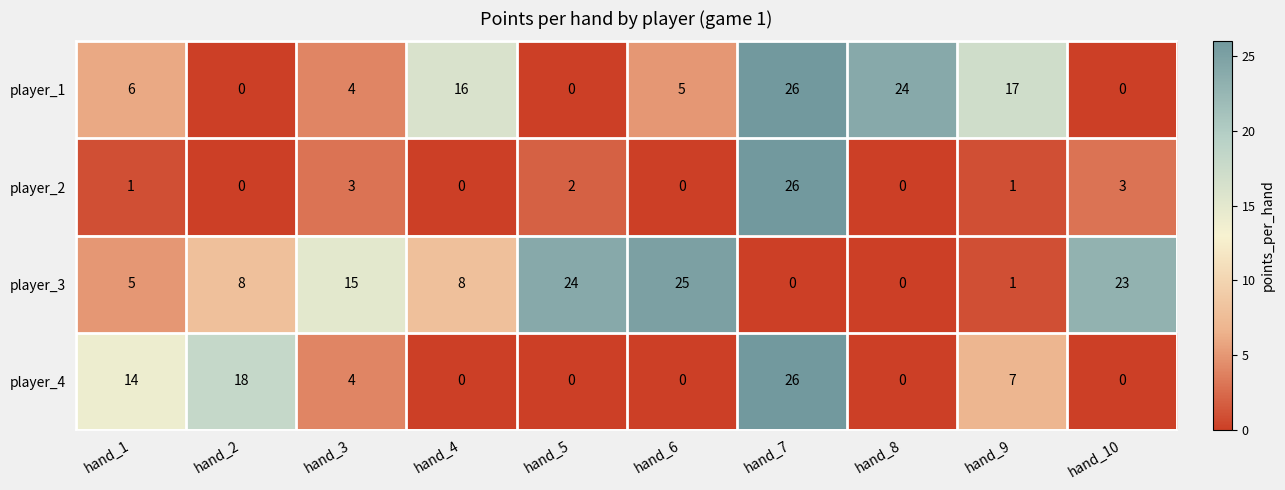

The value of player_1 at hand_6 is 5. True or false?

True